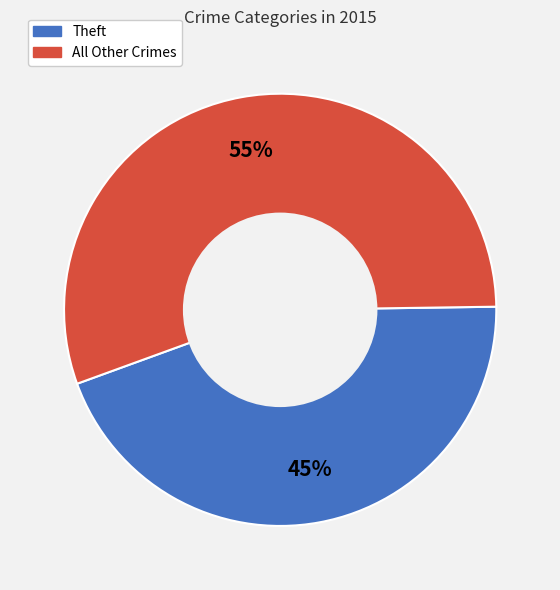

Does any single category account for the majority?

Yes